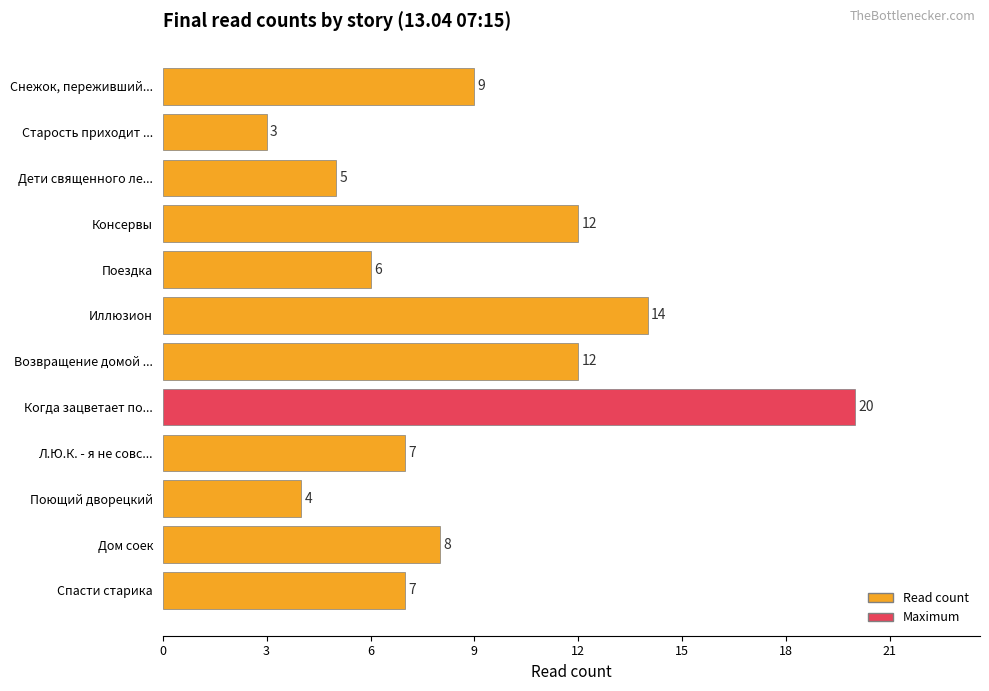

What position from the top is Поездка?

5